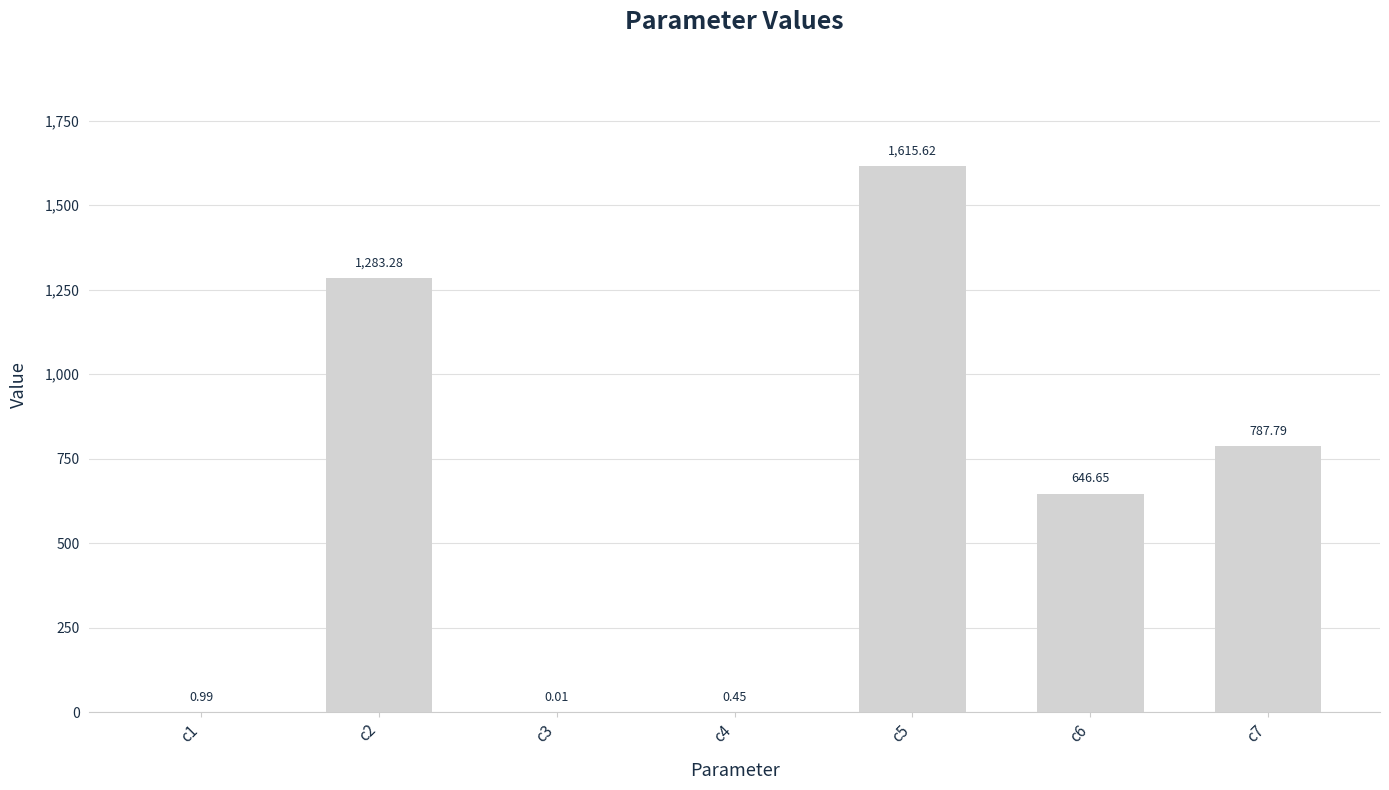

How many series are shown in this chart?

1